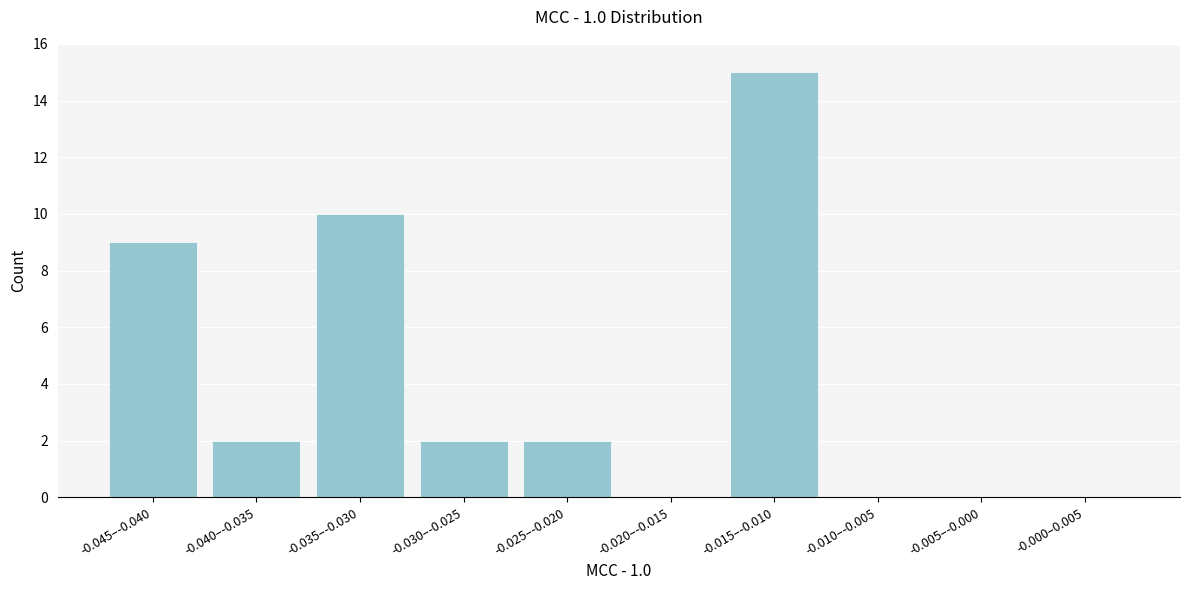

Reading left to right, transcribe all the data shown in this chart.

-0.045–-0.040=9	-0.040–-0.035=2	-0.035–-0.030=10	-0.030–-0.025=2	-0.025–-0.020=2	-0.020–-0.015=0	-0.015–-0.010=15	-0.010–-0.005=0	-0.005–-0.000=0	-0.000–0.005=0